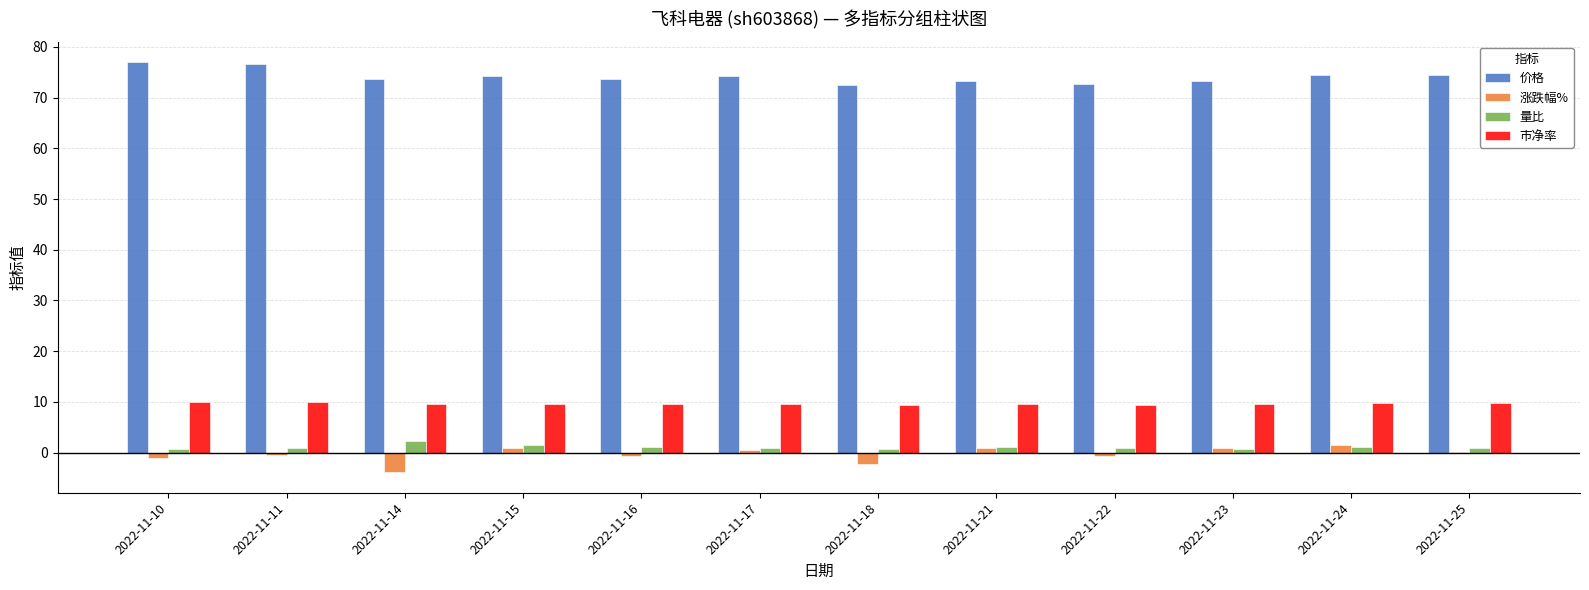

What is the highest value of the 价格 series?

77.0